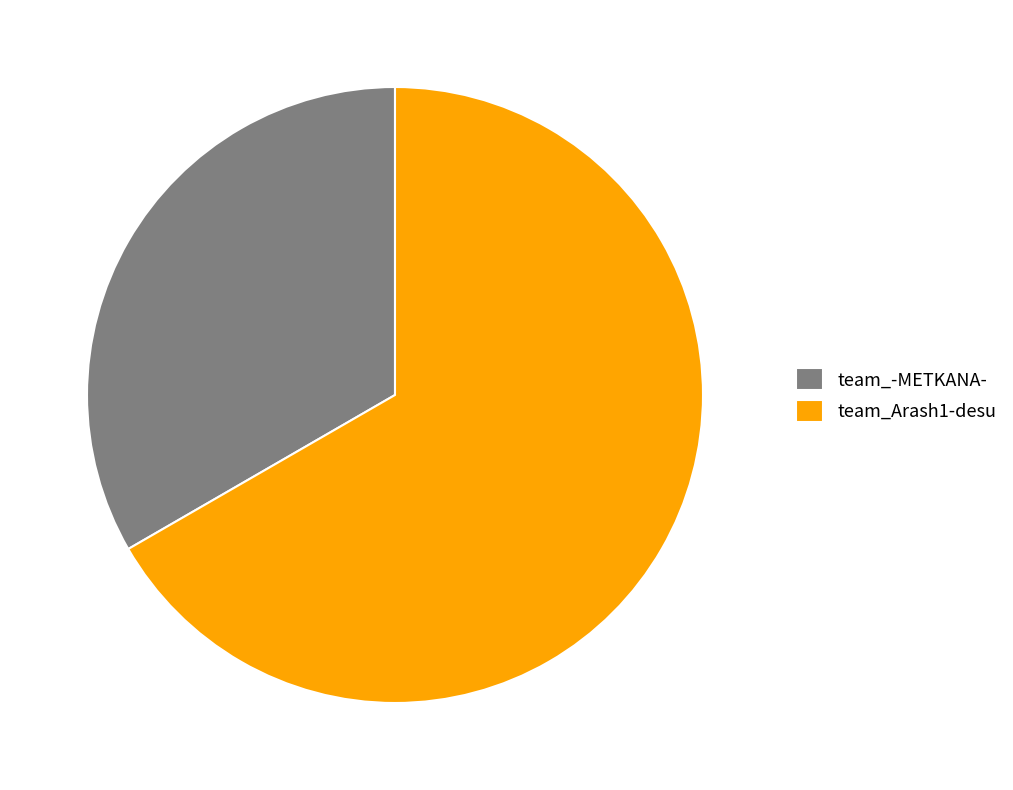

True or false: team_-METKANA- accounts for 33% of the total.

True